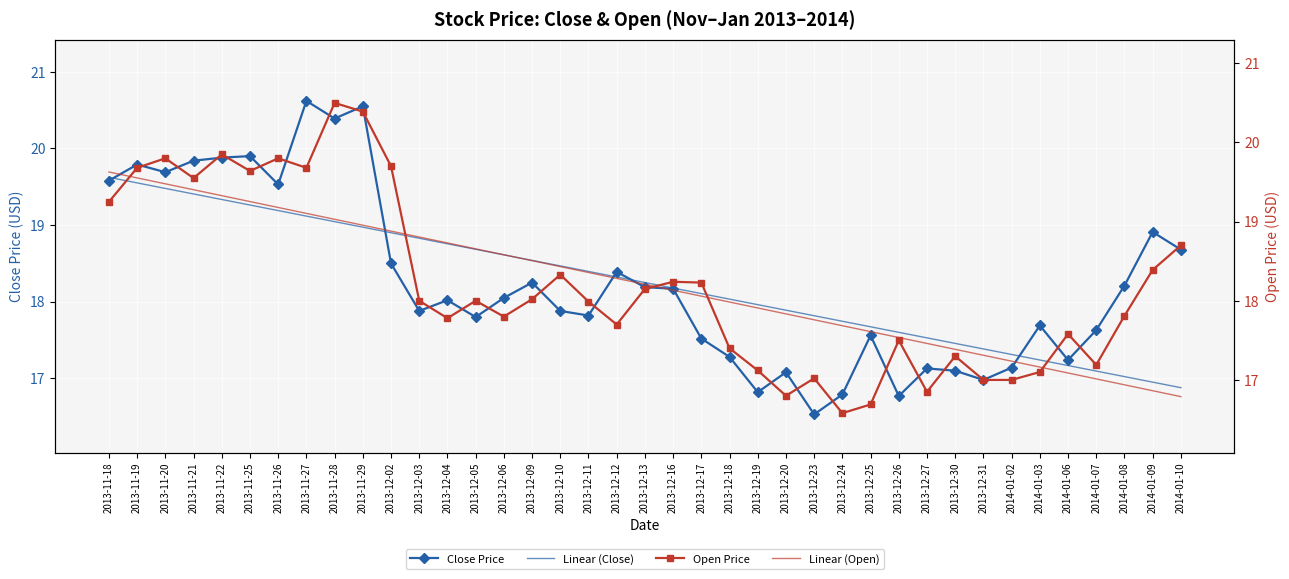

Which series has the largest total across all categories?

Close Price